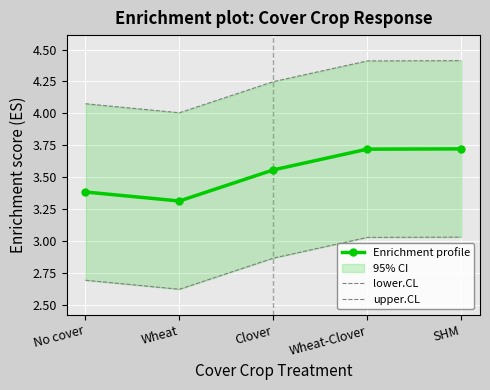

Between Wheat and SHM, which is larger?

SHM